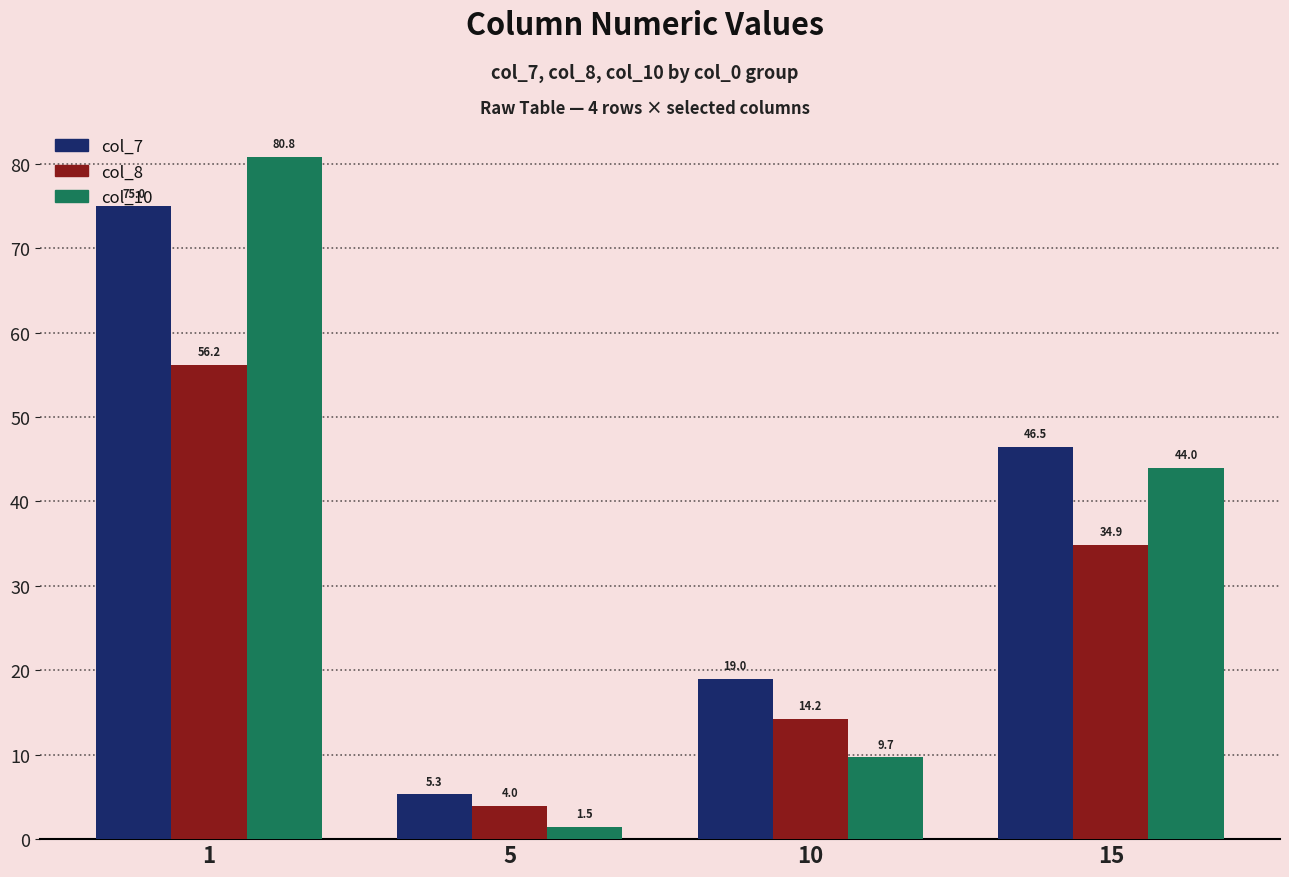

Reading left to right, transcribe all the data shown in this chart.

col_7: 75.0	5.3	19.0	46.5
col_8: 56.2	4.0	14.2	34.9
col_10: 80.8	1.5	9.7	44.0